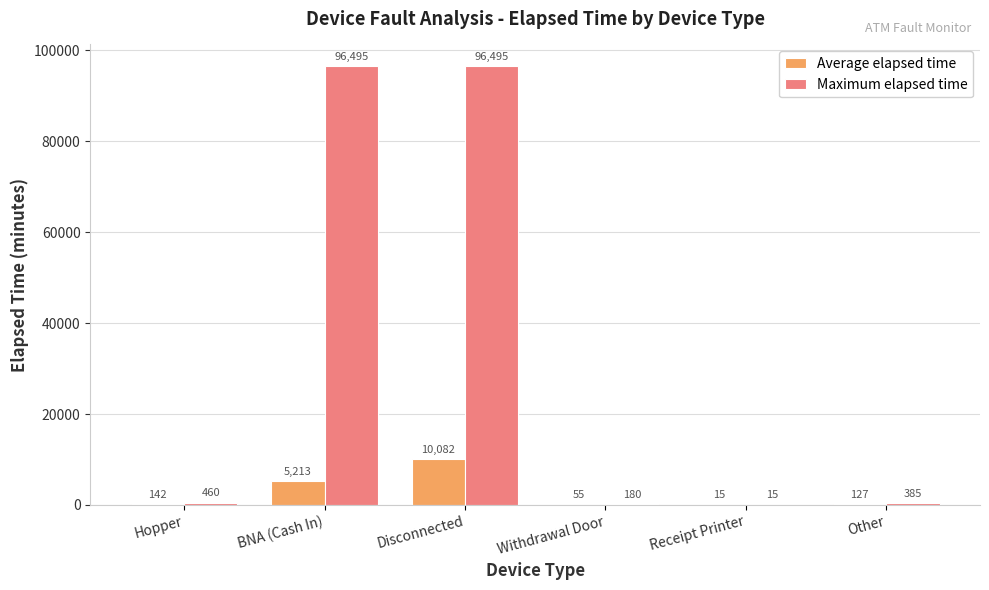

What is the sum of all Maximum elapsed time values?

194030